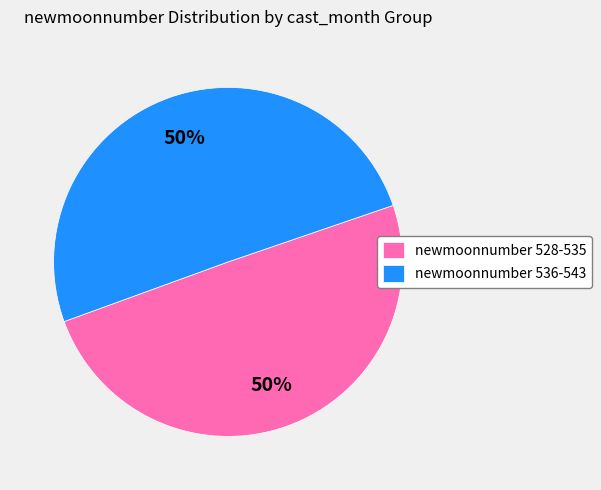

What is the ratio of the value at newmoonnumber 536-543 to the value at newmoonnumber 528-535?

1.0